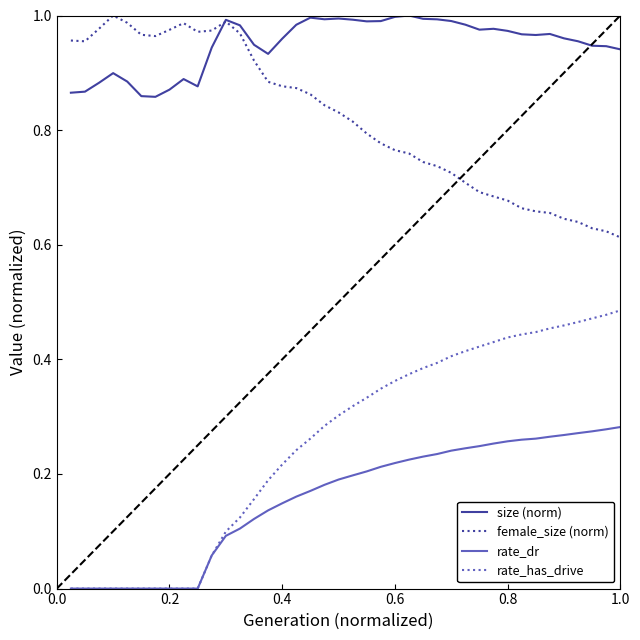

True or false: size (norm) and rate_has_drive intersect in this chart.

False